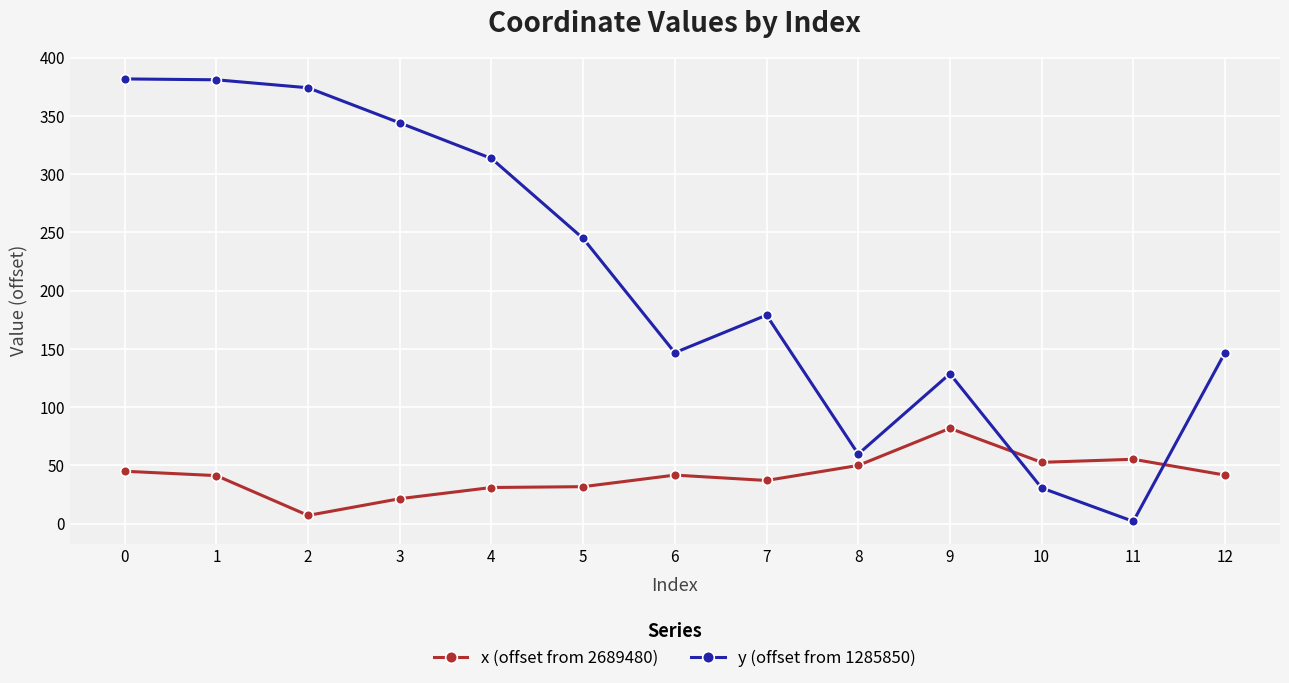

Which series has the largest total across all categories?

y (offset from 1285850)